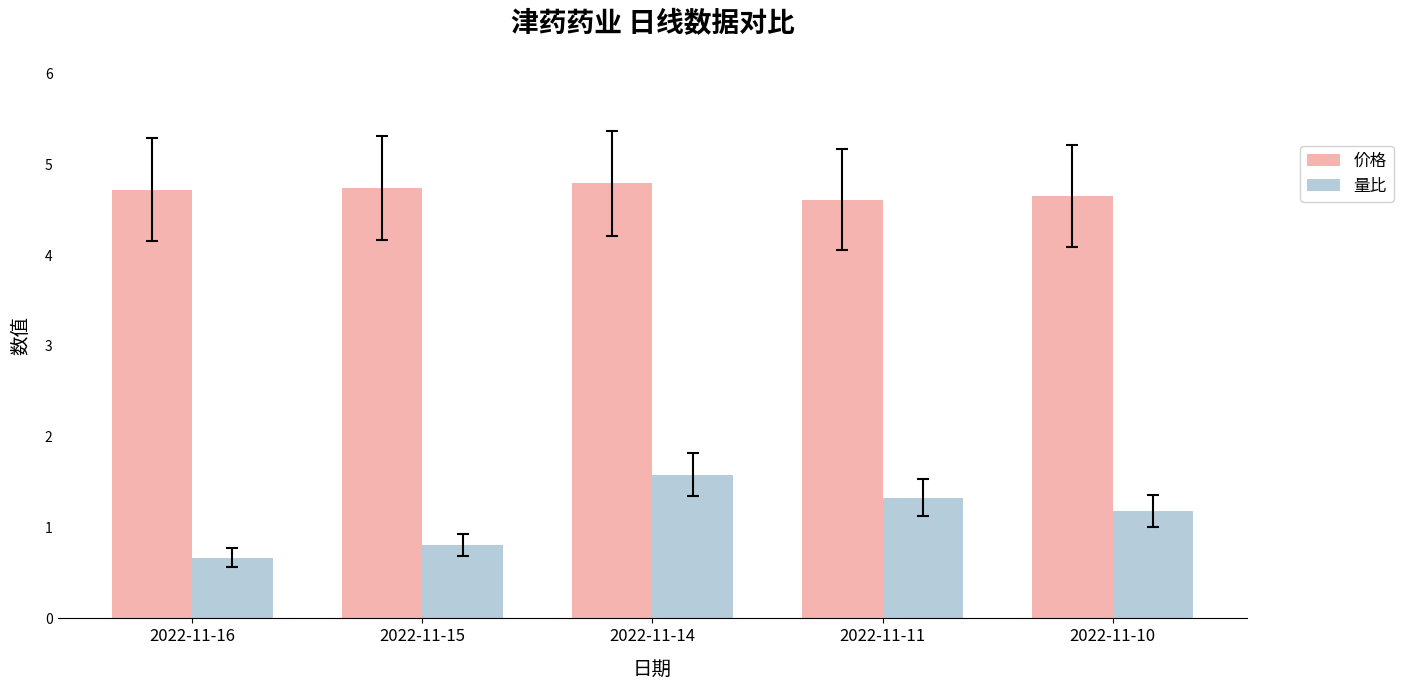

At which label does 量比 first exceed 1?

2022-11-14